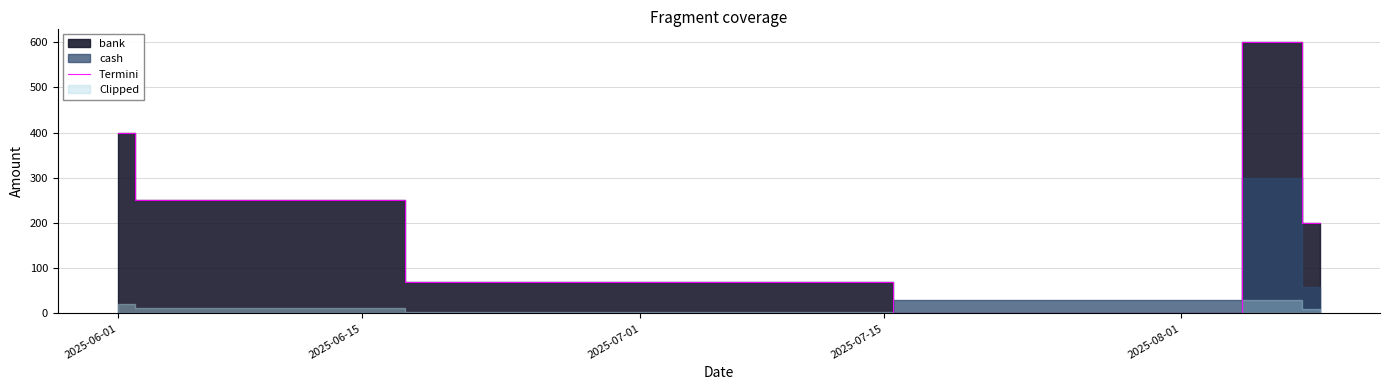

What is the change in value from 2025-06-01 to 2025-08-01?

-400